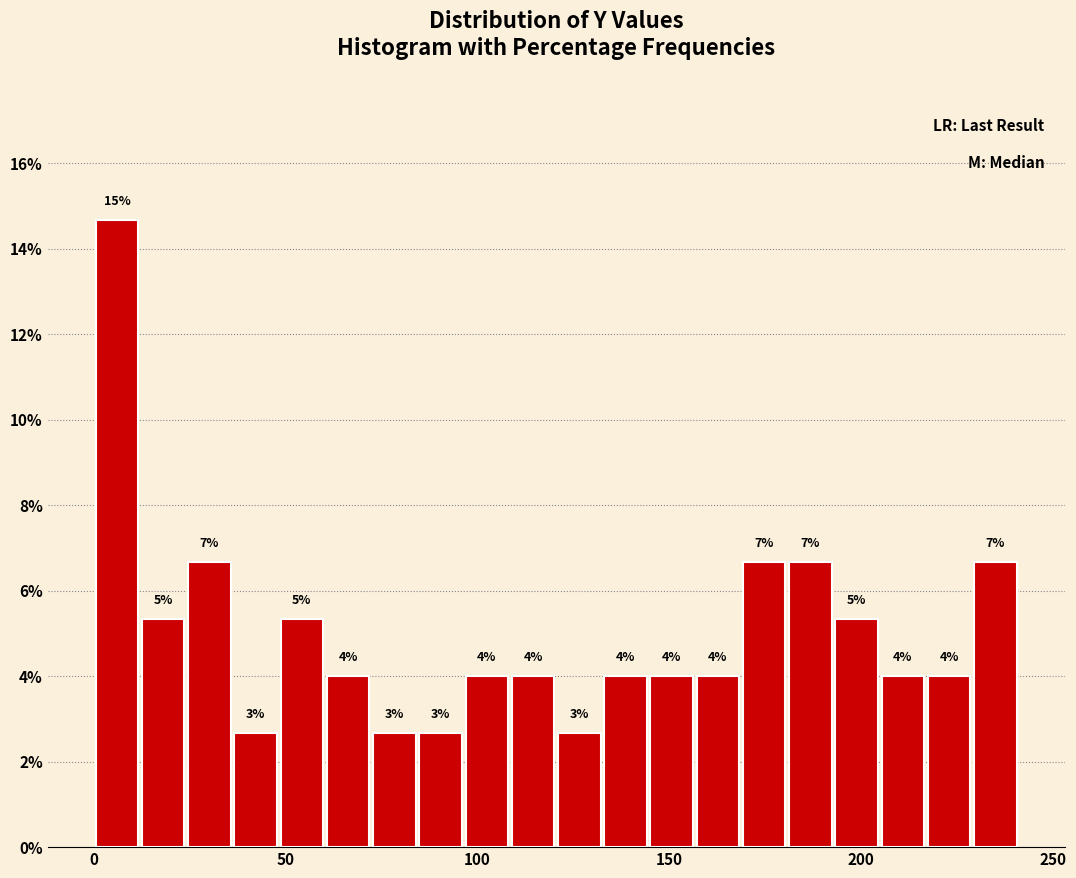

Read against the x-axis, roughly where is the centre of the tallest bar?

5